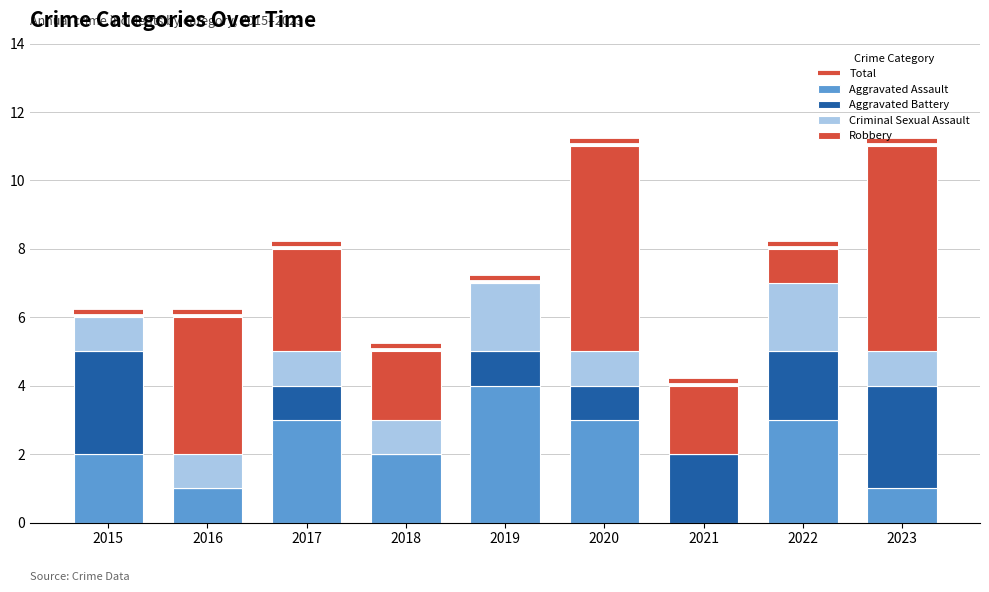

At which label does Aggravated Assault reach its peak?

2019